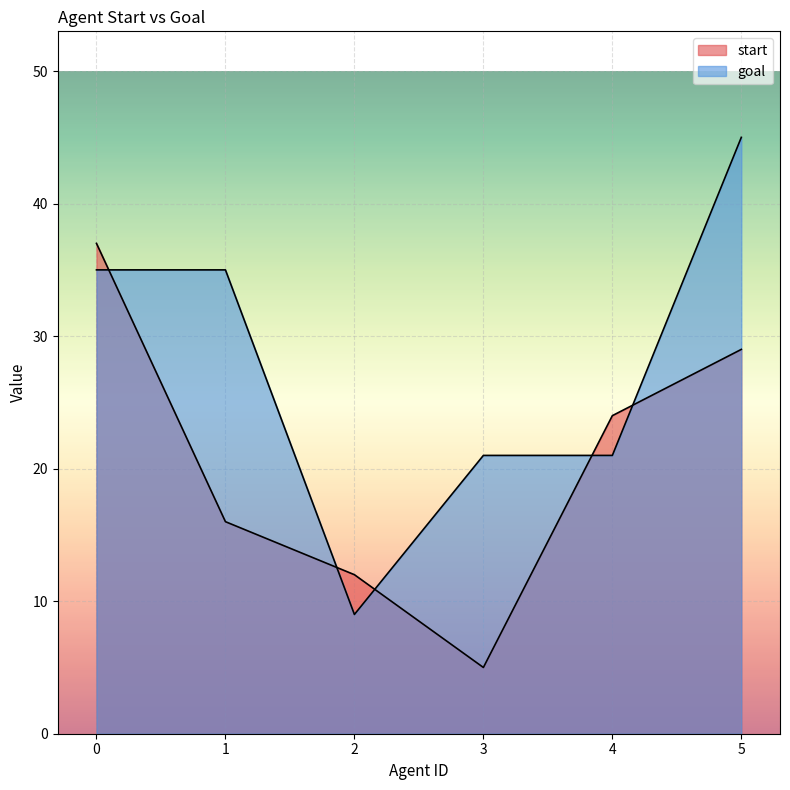

Between 2 and 3, which is larger?

2